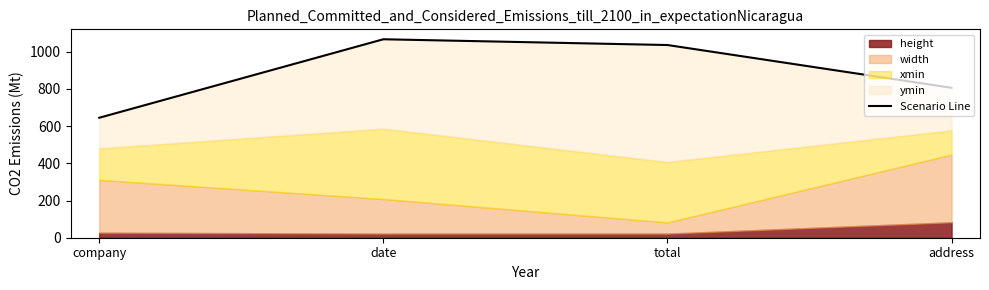

What is the sum of all values?

3554